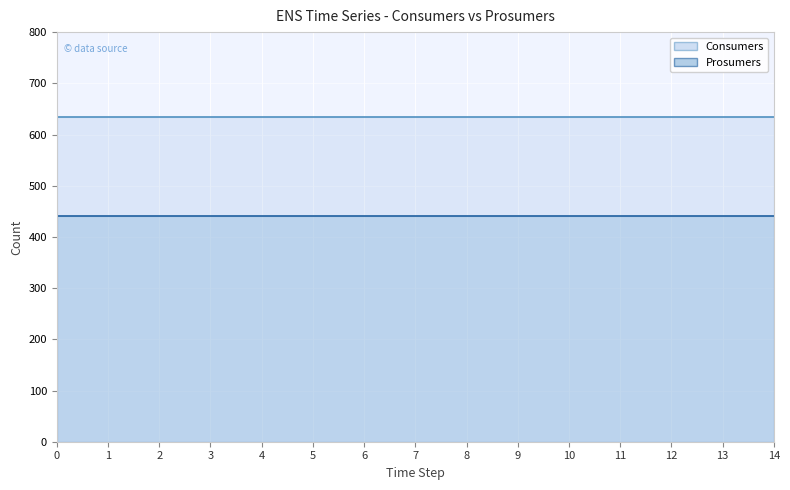

List the series in order of their peak value, highest first.

Consumers, Prosumers